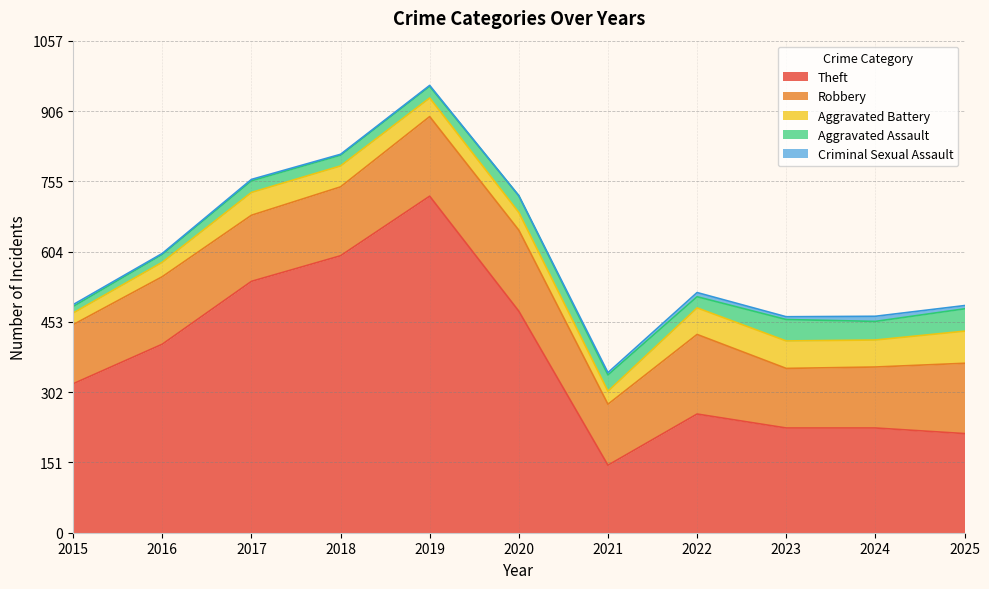

Reading right to left, list all the values displayed in this chart.

Theft: 213	225	225	255	145	476	723	595	540	405	320
Robbery: 151	131	128	171	131	174	171	148	142	145	127
Aggravated Battery: 69	58	59	57	28	38	40	45	49	31	25
Aggravated Assault: 48	40	46	24	35	36	25	23	25	17	14
Criminal Sexual Assault: 7	11	6	9	5	0	2	2	3	2	4